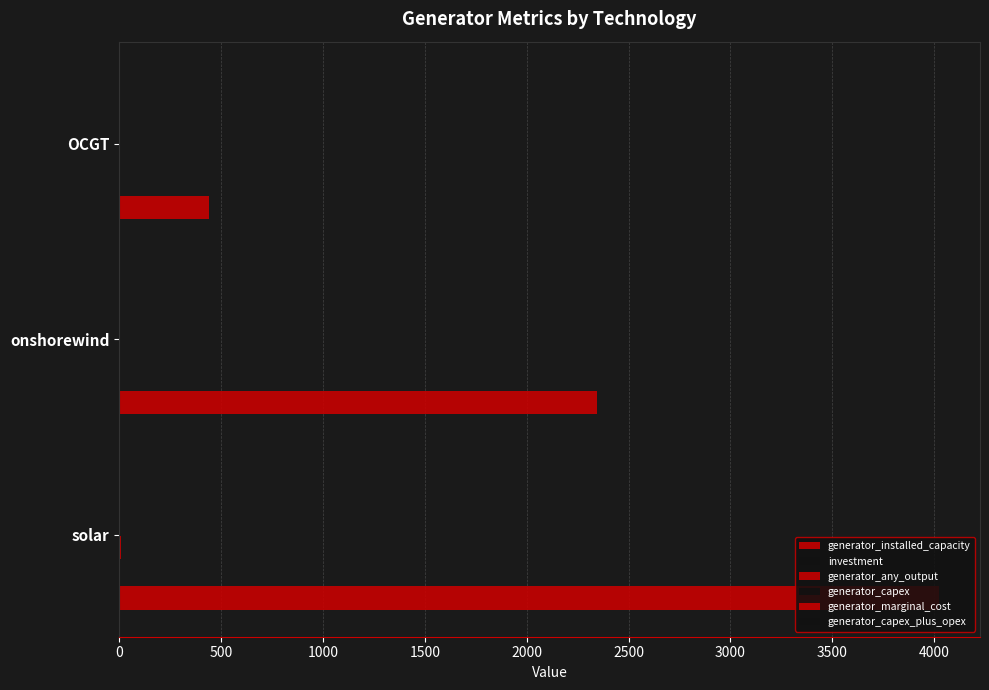

How many distinct data groups are displayed?

6